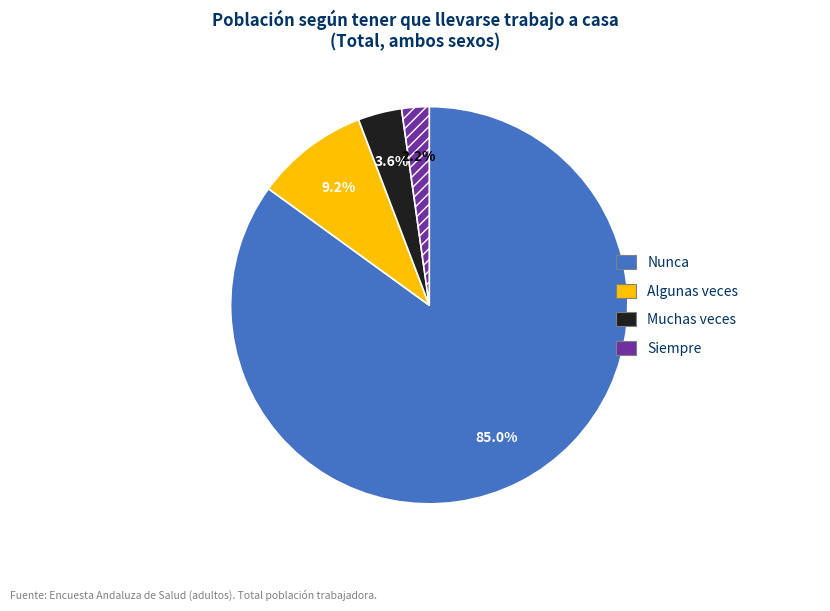

Combined, what portion of the pie is Nunca and Siempre?

87.2%